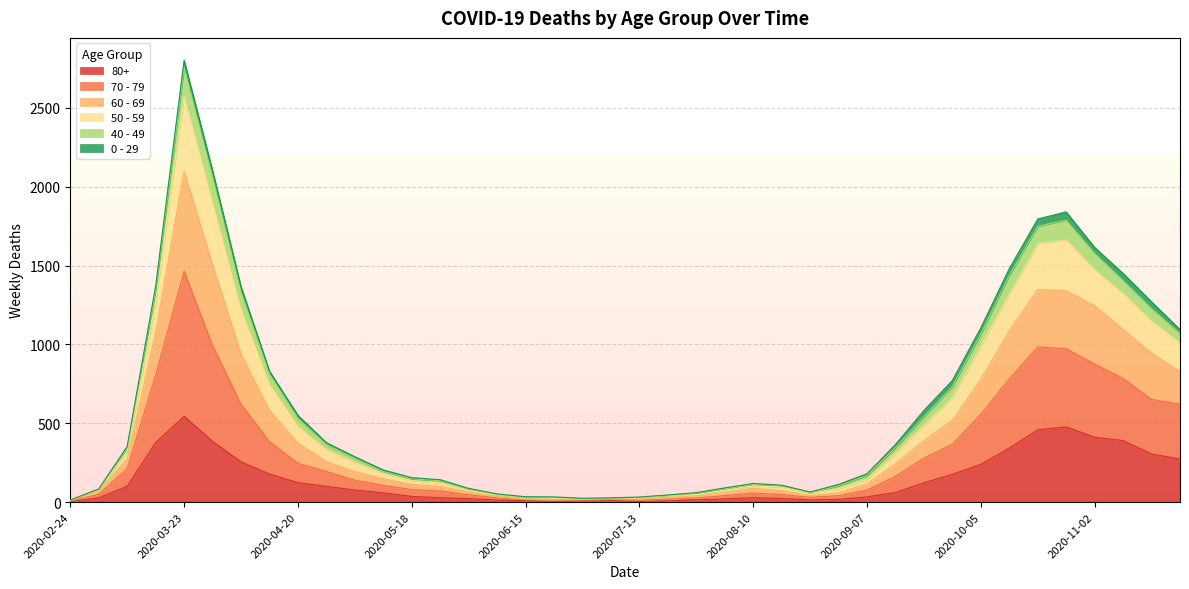

True or false: 80+ and 70 - 79 cross at least once.

False